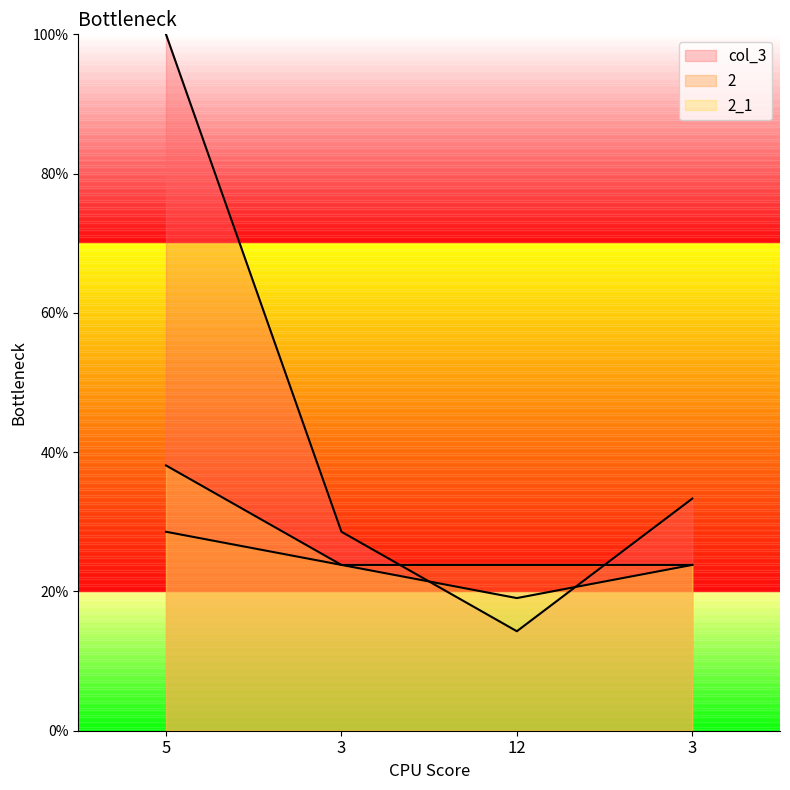

What is the difference between the maximum and minimum values in the 2 series?

4.8